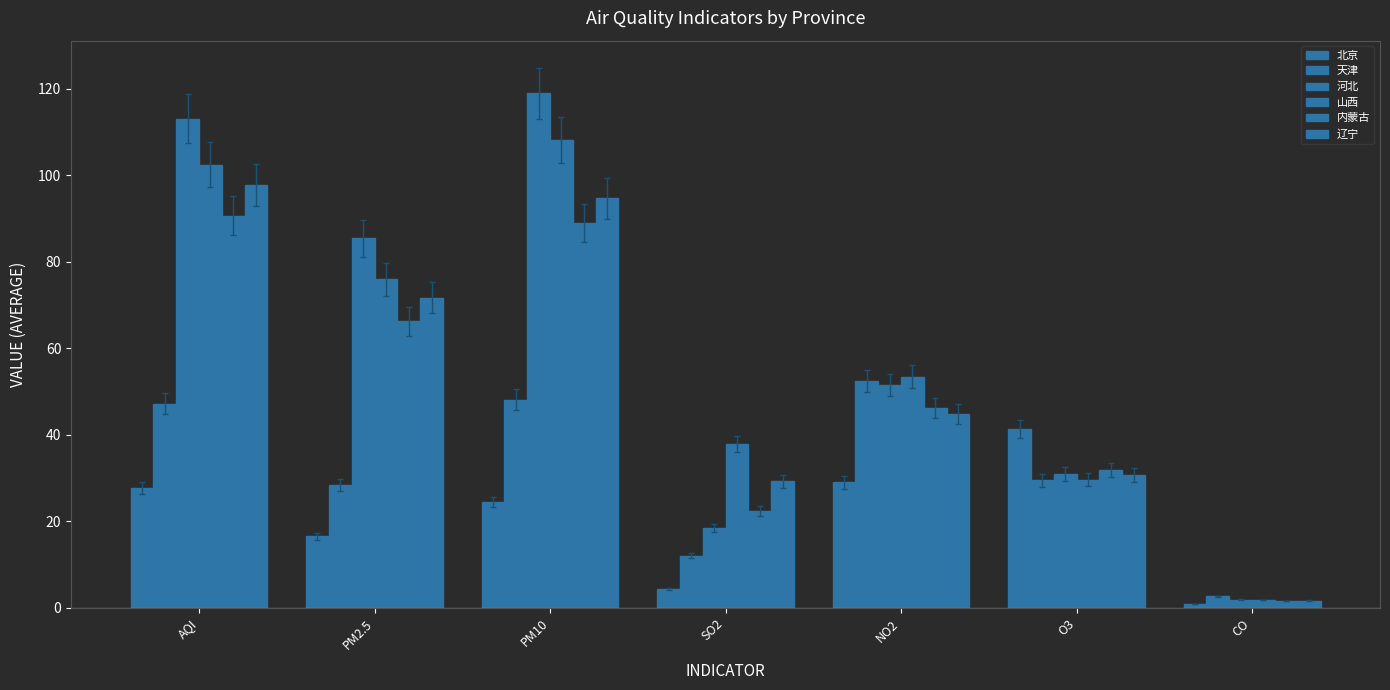

What is the greatest value displayed?

118.9